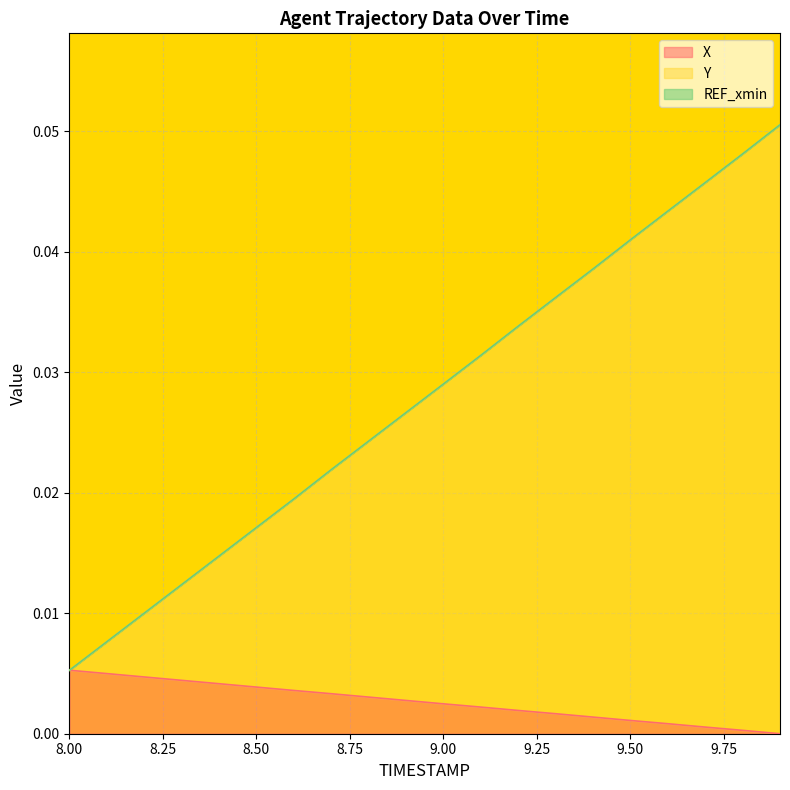

Does the chart display data point markers on the line(s)?

No